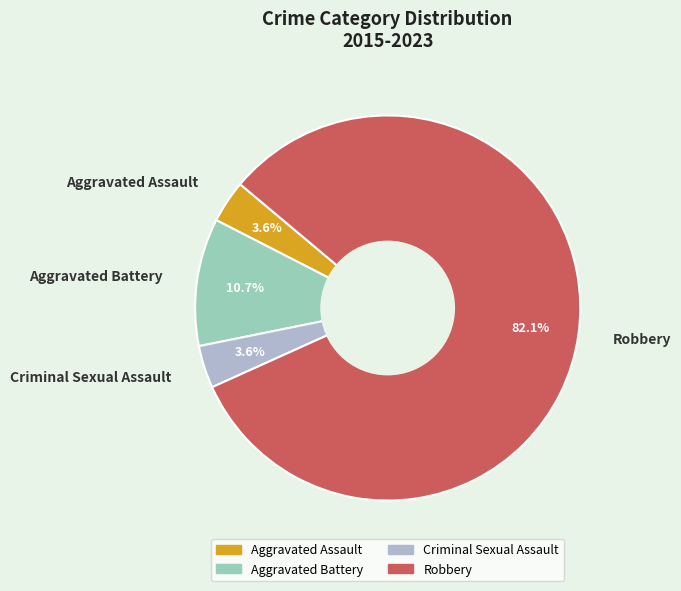

How many slices are in this pie chart?

4